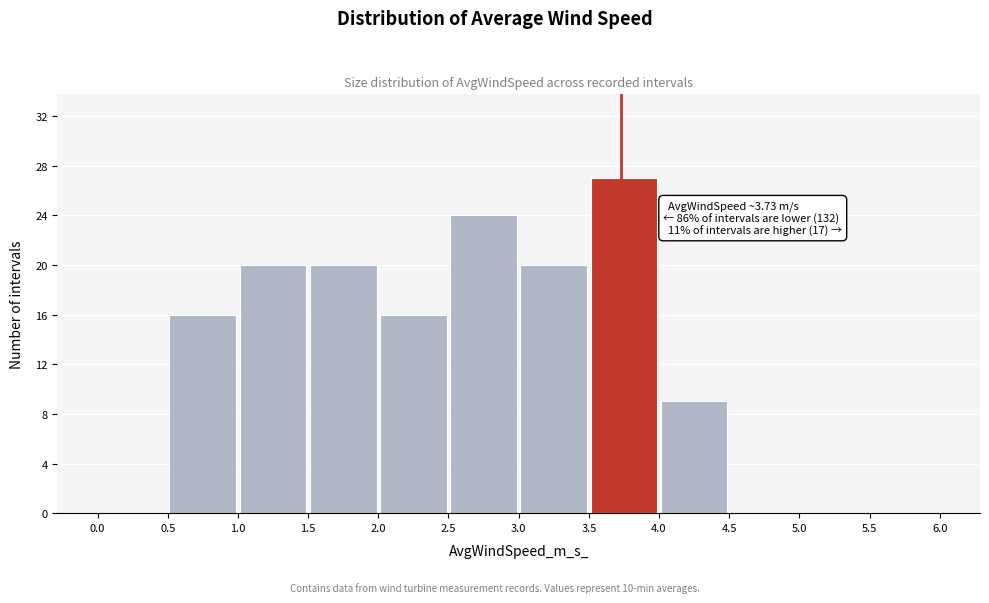

Which range on the x-axis has the tallest bar?

3.5 to 4.0